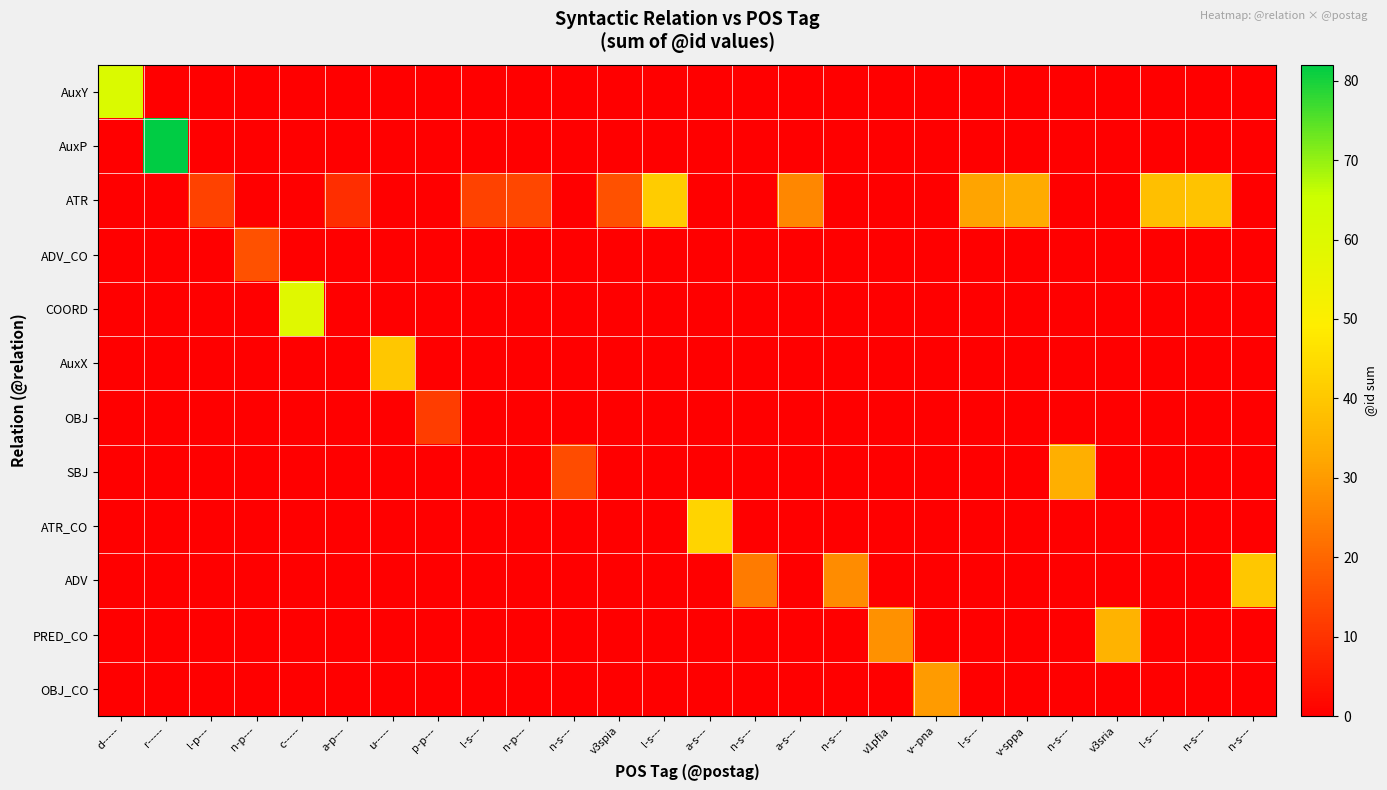

What is the spread (max minus min) of values at c-----?

59